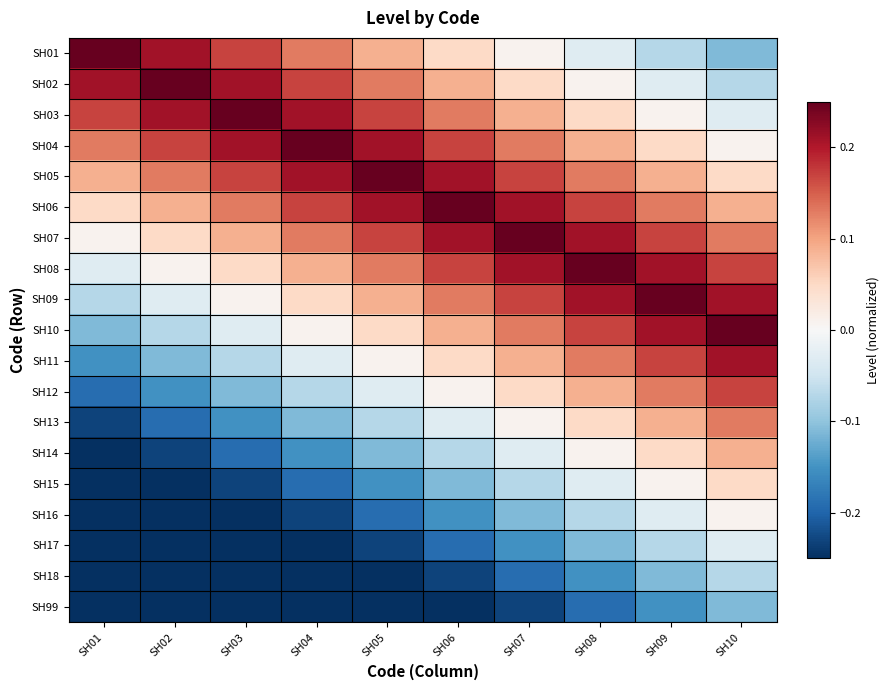

How many data points does each series have?

10